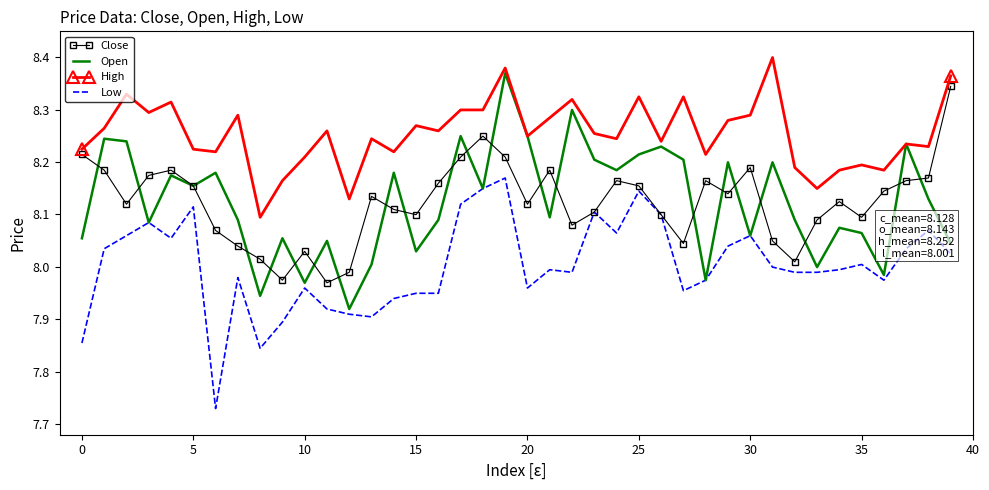

Which series has the largest total across all categories?

High